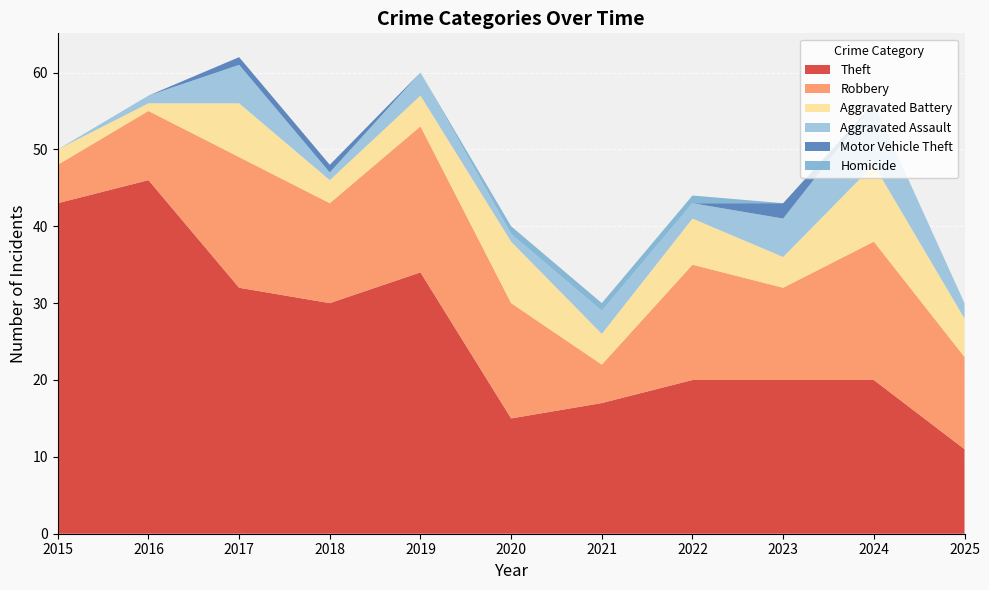

Reading right to left, list all the values displayed in this chart.

Theft: 11	20	20	20	17	15	34	30	32	46	43
Robbery: 12	18	12	15	5	15	19	13	17	9	5
Aggravated Battery: 5	10	4	6	4	8	4	3	7	1	2
Aggravated Assault: 2	8	5	2	3	1	3	1	5	1	0
Motor Vehicle Theft: 0	0	2	0	0	0	0	1	1	0	0
Homicide: 0	0	0	1	1	1	0	0	0	0	0